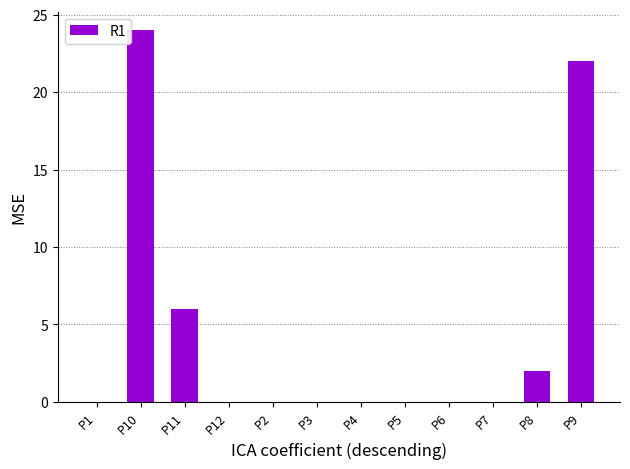

Reading left to right, what are all the values shown in this chart?

0	24	6	0	0	0	0	0	0	0	2	22